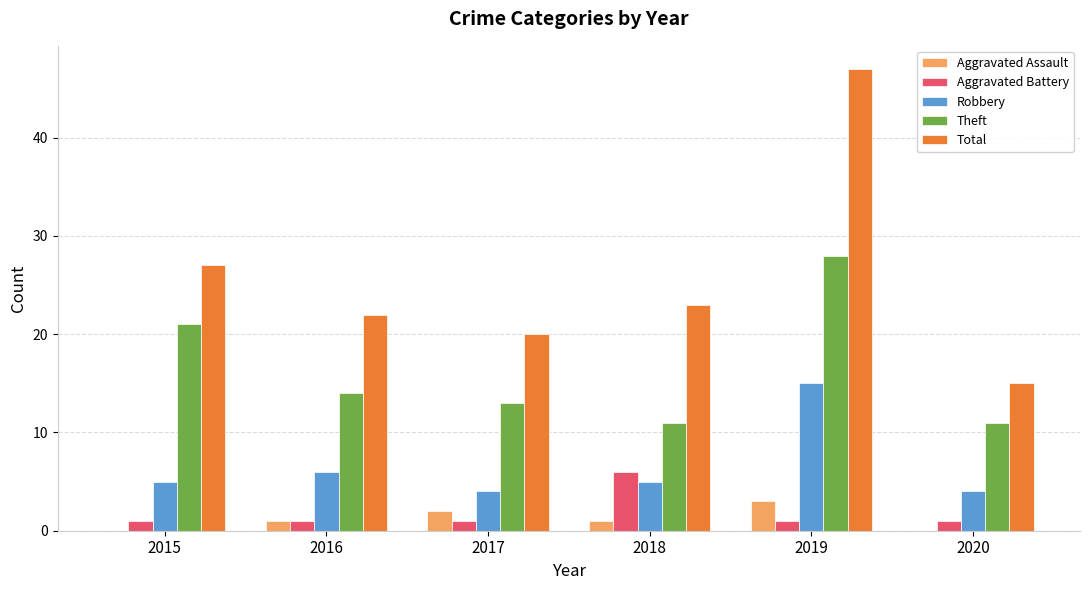

What is the approximate value of Aggravated Assault at 2019?

3